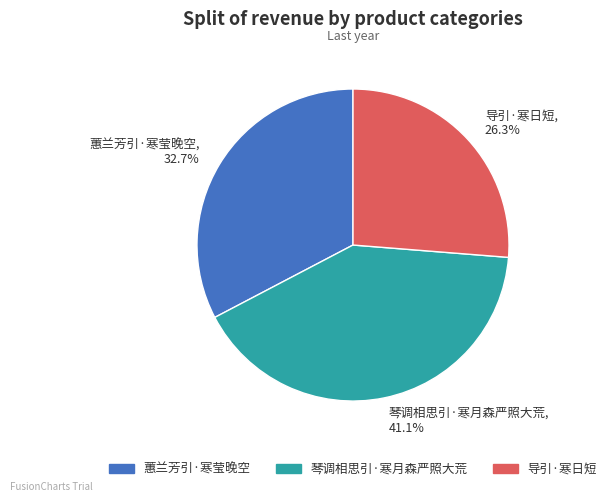

How many slices are in this pie chart?

3